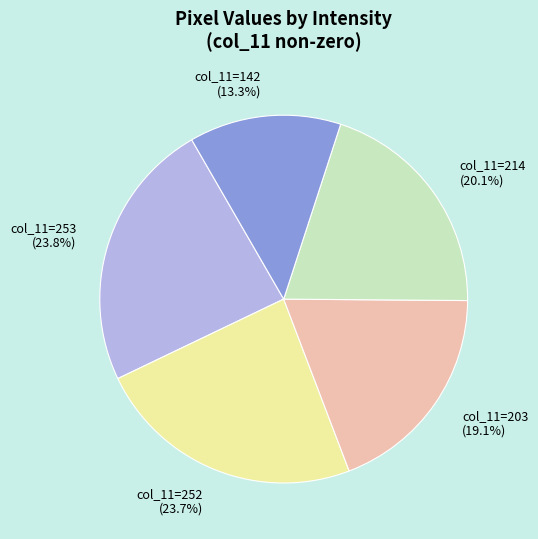

How many segments does this pie chart have?

5